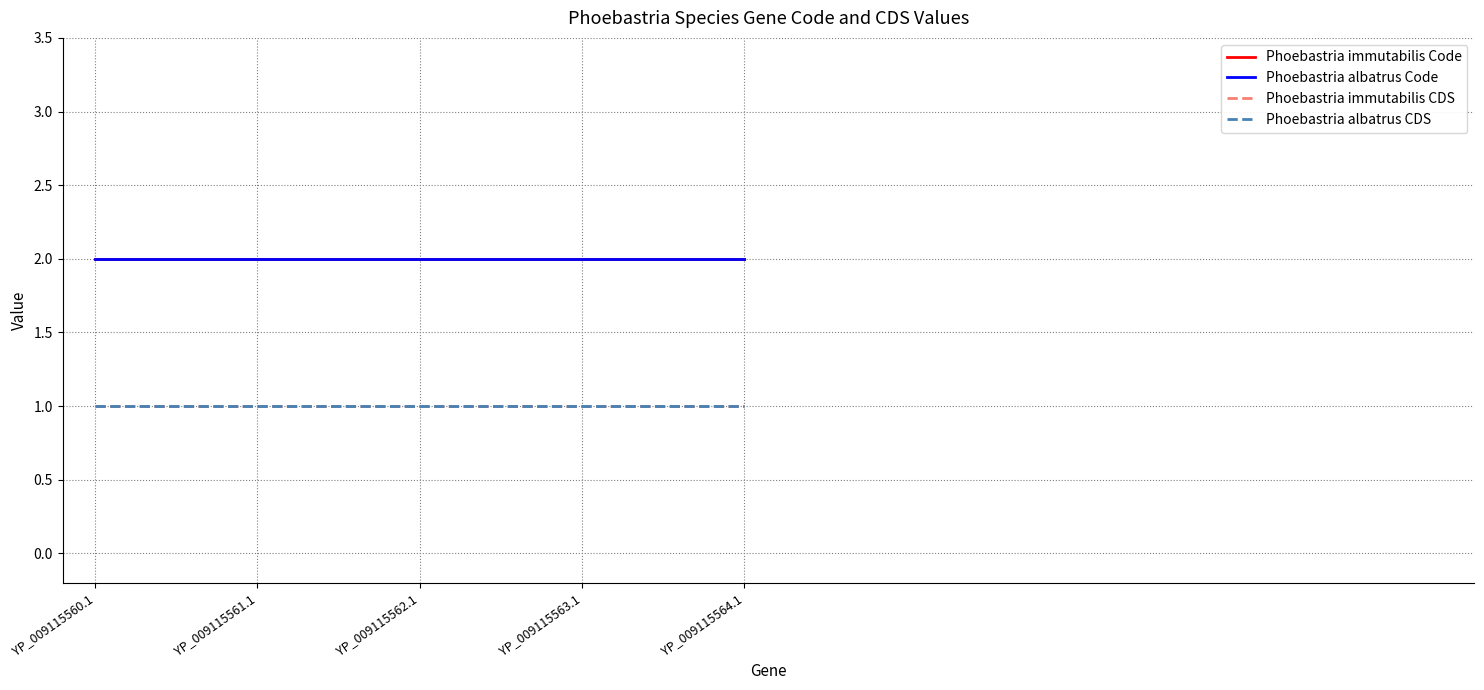

Does the chart have visible grid lines?

Yes